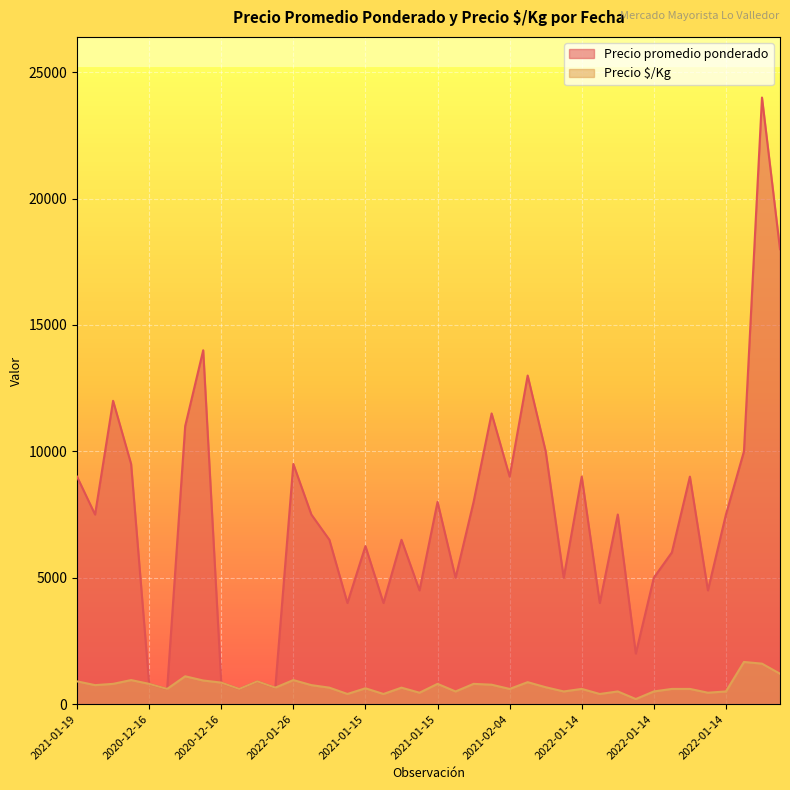

True or false: Precio promedio ponderado and Precio × / Kg cross at least once.

False